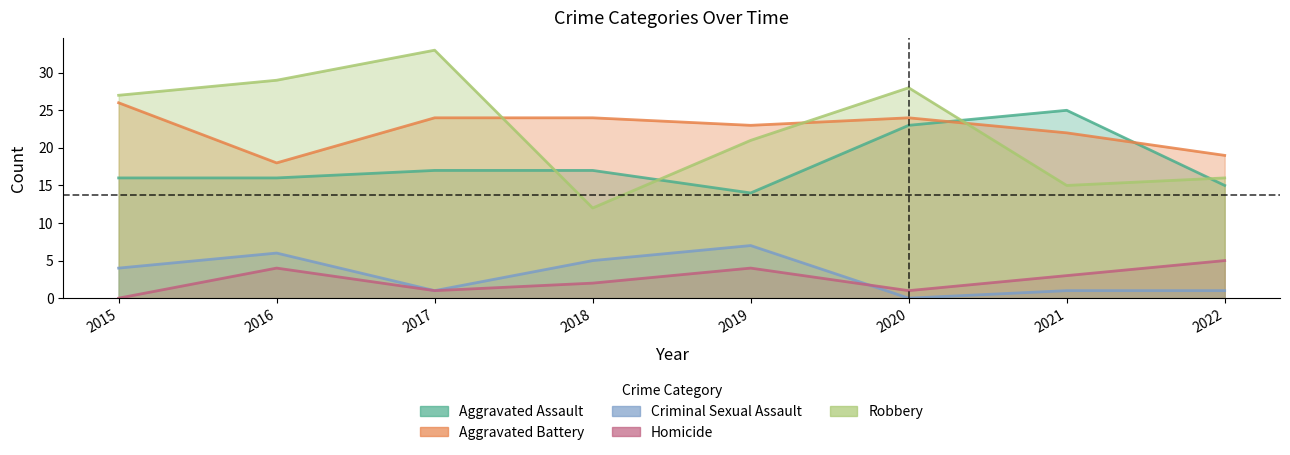

What is the value of the Criminal Sexual Assault point at the 5th from the left?

7